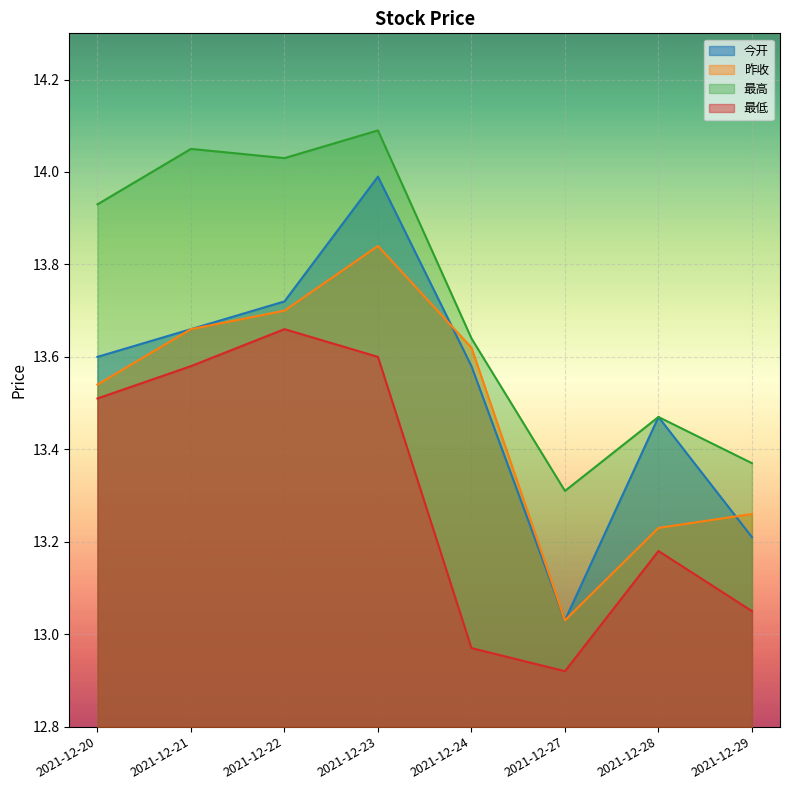

What is the average value of the 最高 series?

13.7